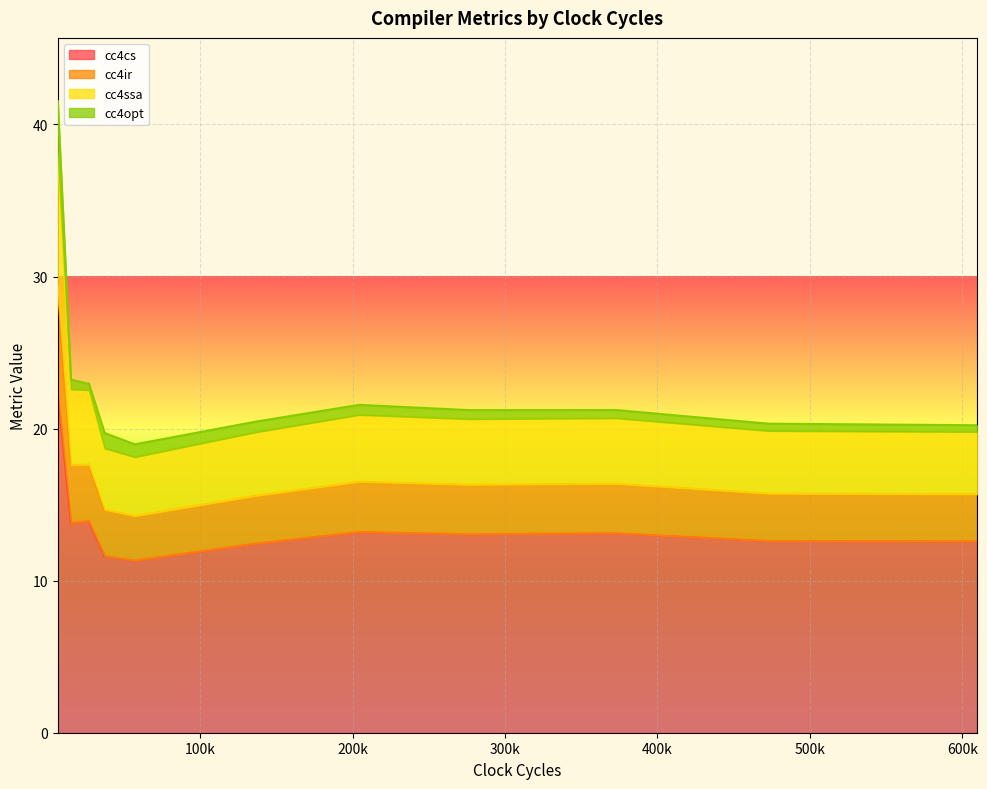

Does the chart display data point markers on the line(s)?

No